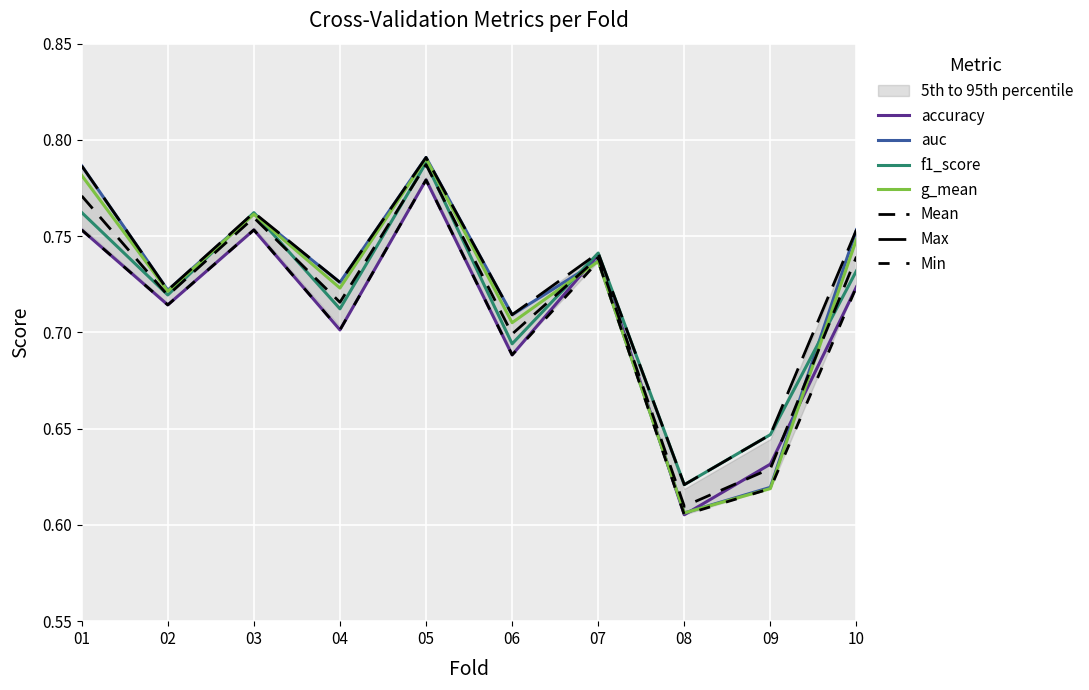

What is the sum of the f1_score values at 7 and 5?

1.5